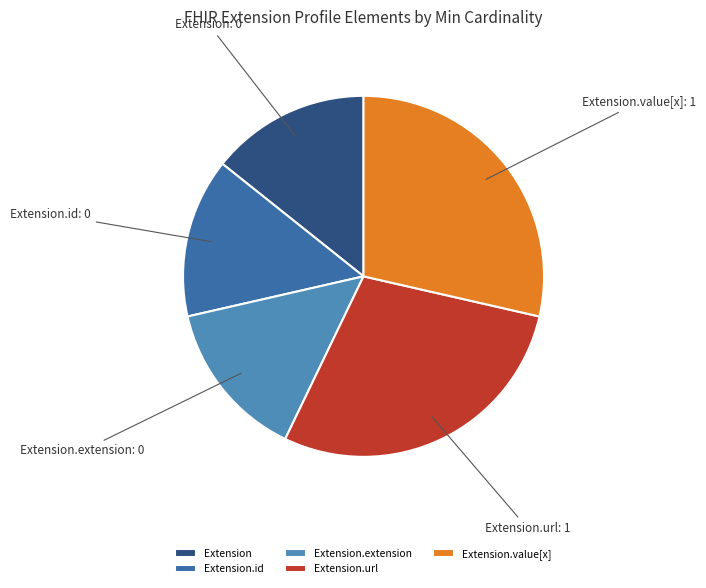

Is there any slice that represents more than half of the pie?

No